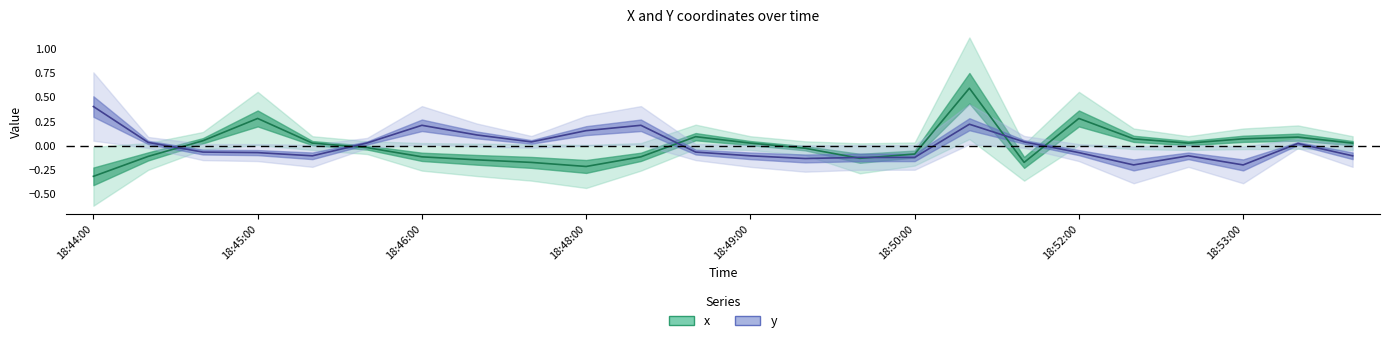

At which label does x reach its minimum?

18:44:00